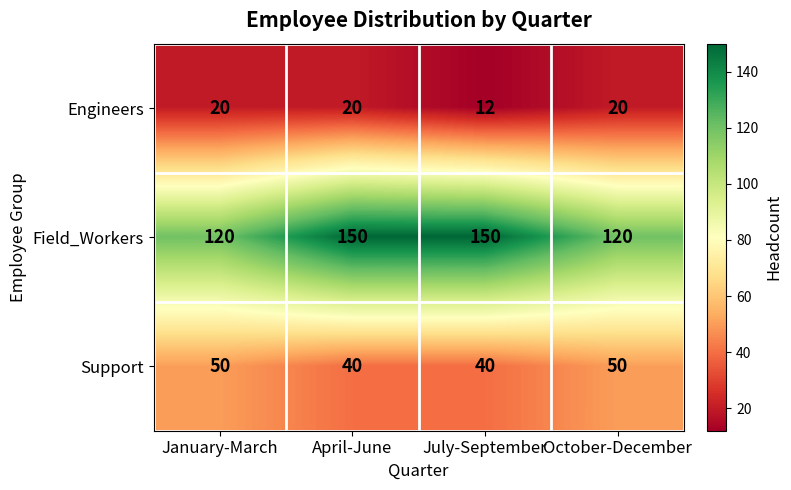

Reading right to left, transcribe all the data shown in this chart.

Engineers: 20	12	20	20
Field_Workers: 120	150	150	120
Support: 50	40	40	50